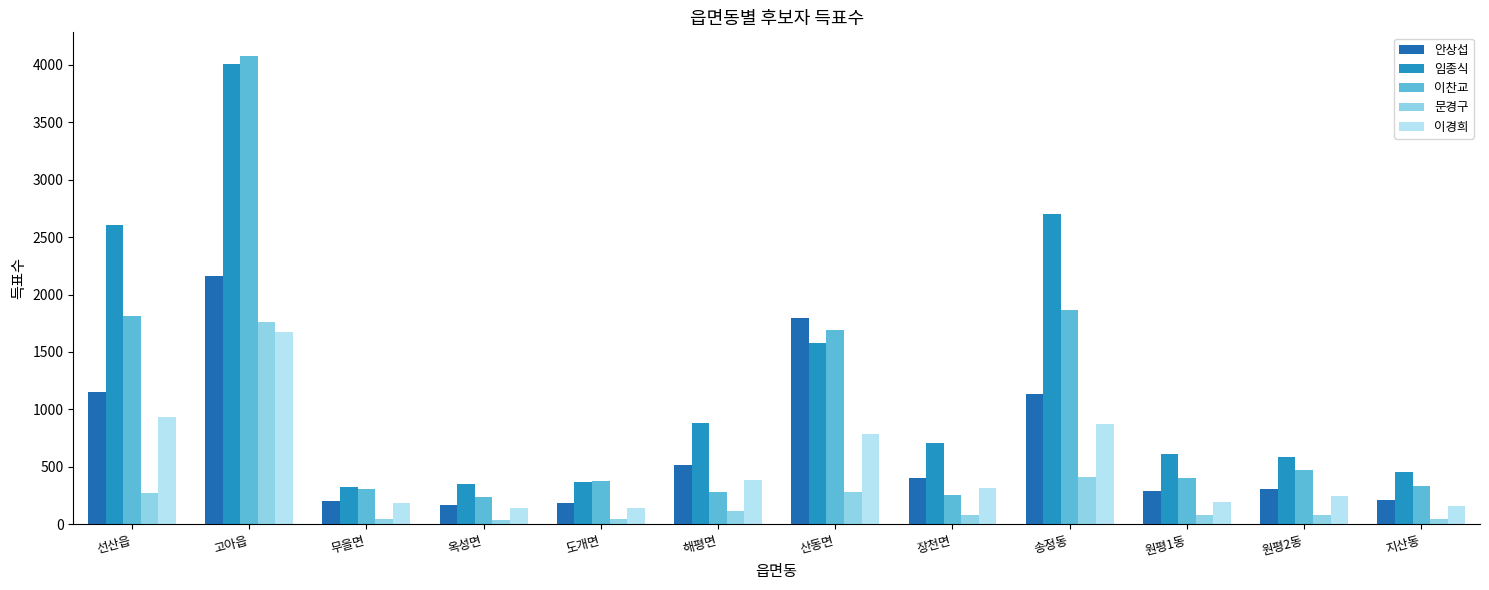

The value of 이경희 at 원평1동 is 192. True or false?

True